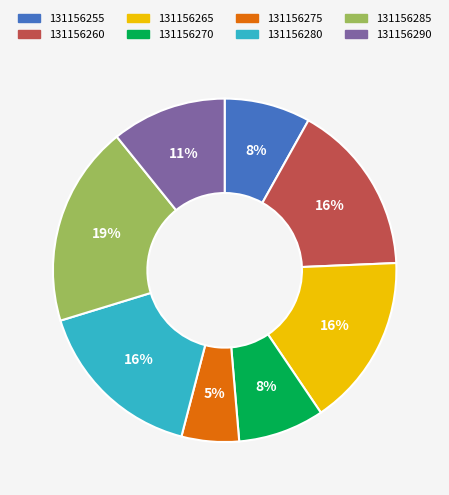

The 131156255 slice represents 1% of the pie. True or false?

False